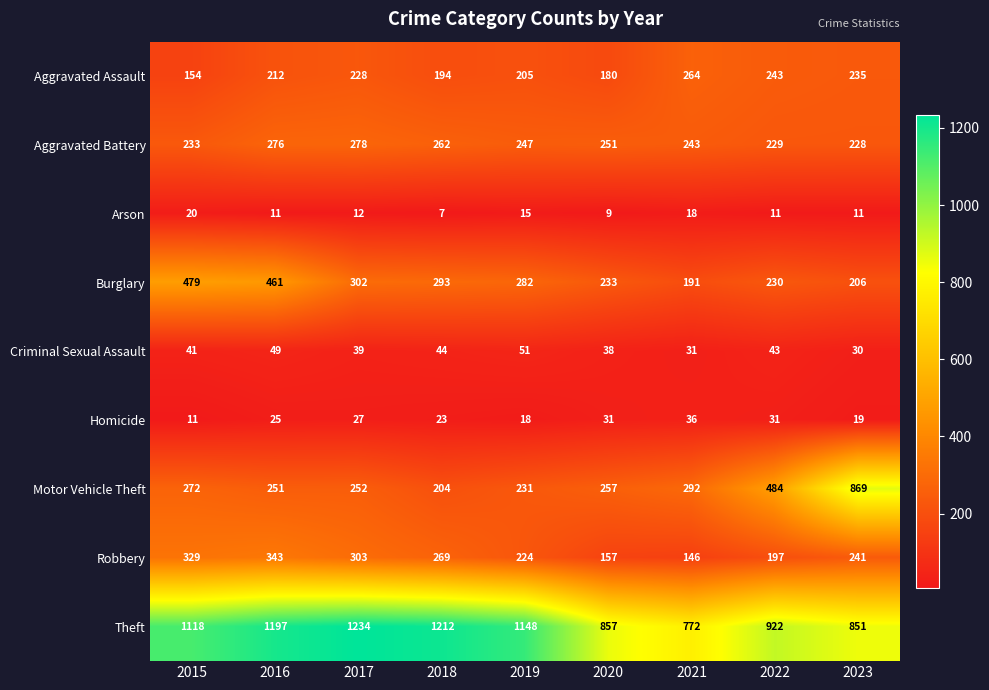

Is it true that Burglary equals 293 at 2018?

True